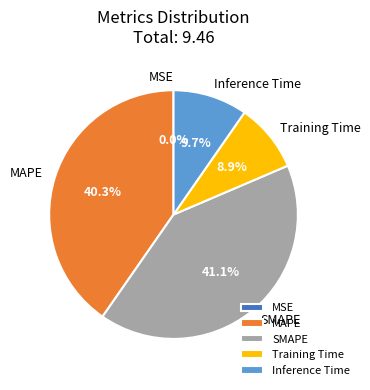

Between MAPE and SMAPE, which is larger?

SMAPE